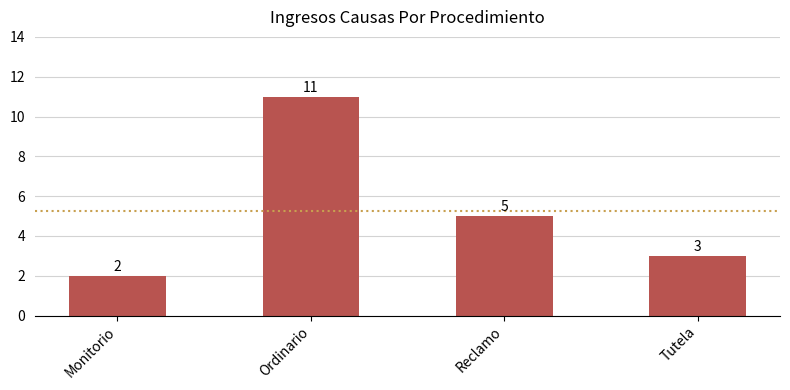

Reading left to right, extract all data points from this chart.

2	11	5	3